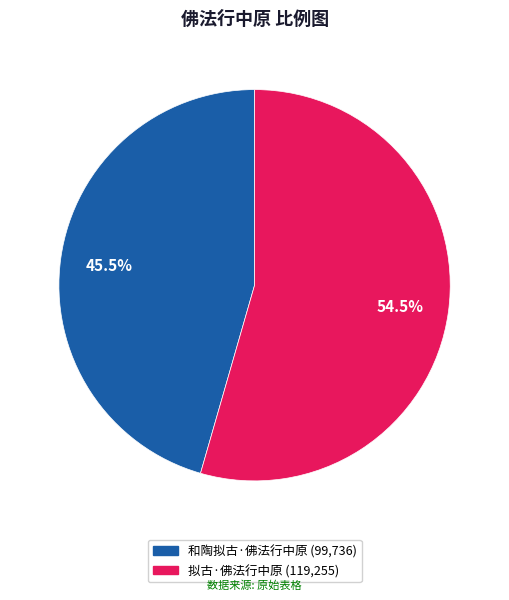

Rank the categories by value from lowest to highest.

和陶拟古·佛法行中原, 拟古·佛法行中原